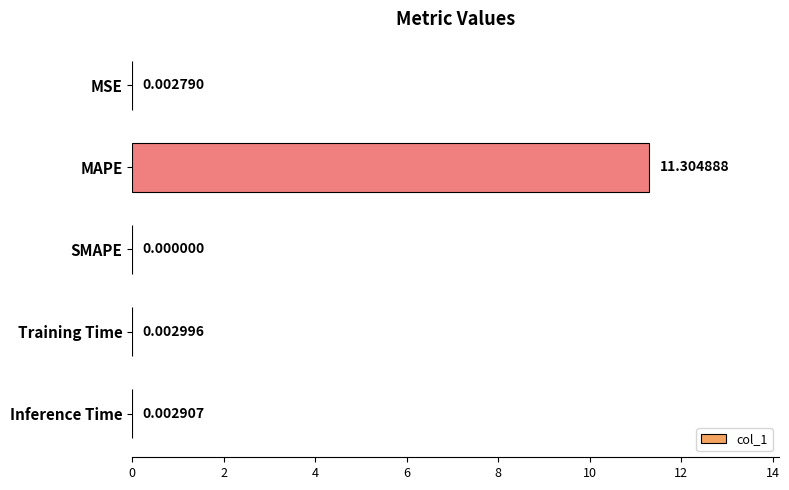

Does the chart contain stacked bars?

No